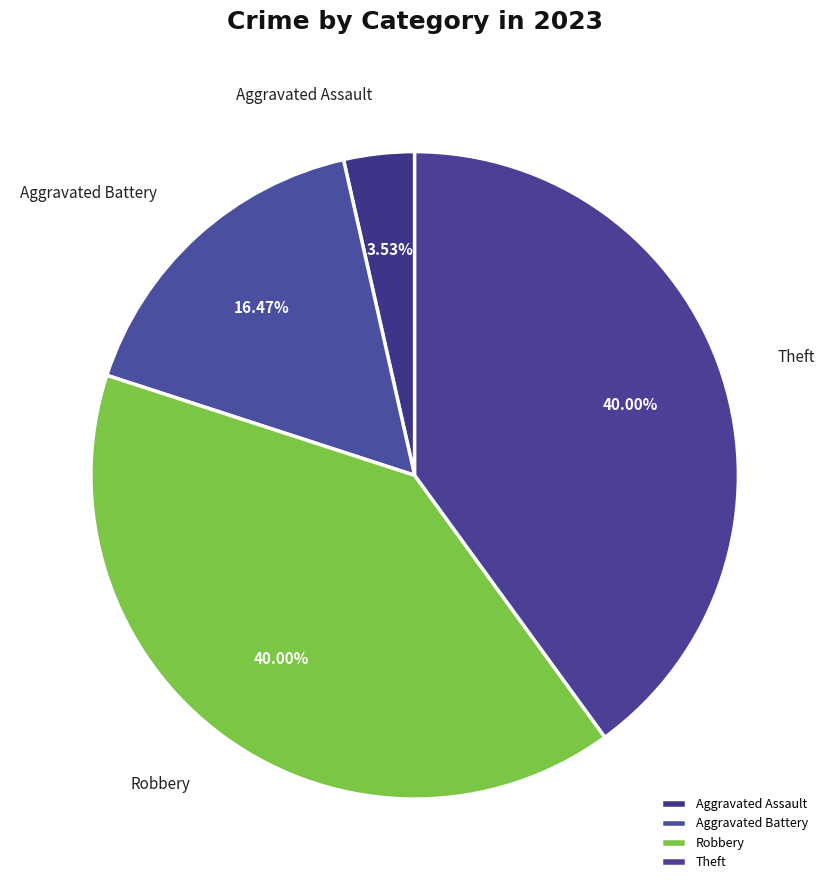

To the nearest percent, what is the difference between the largest and smallest slice percentages?

36%